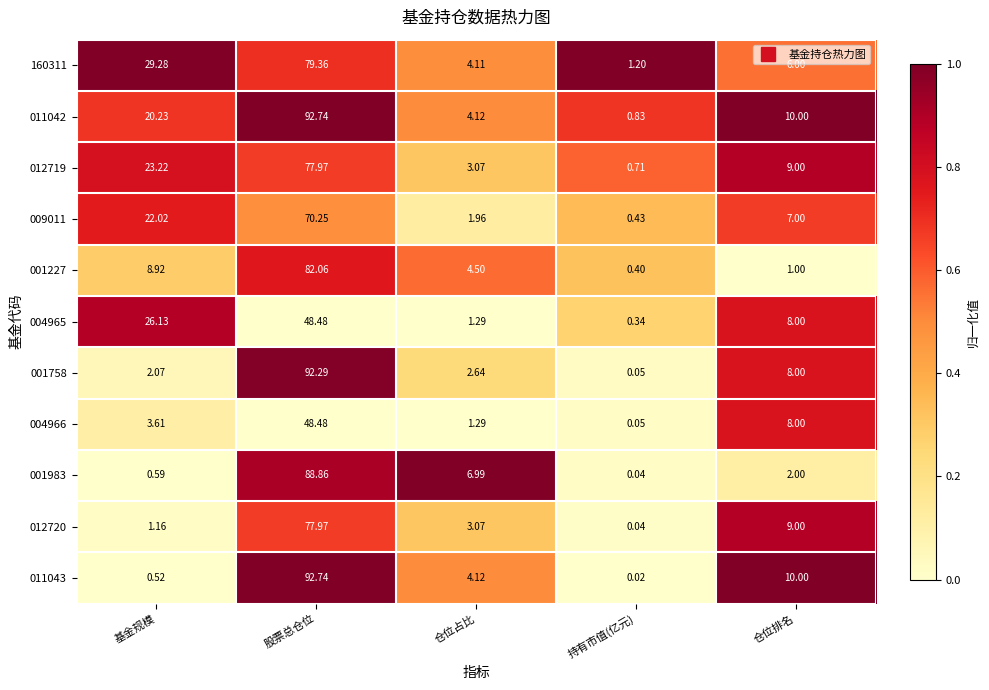

How many distinct data groups are displayed?

11